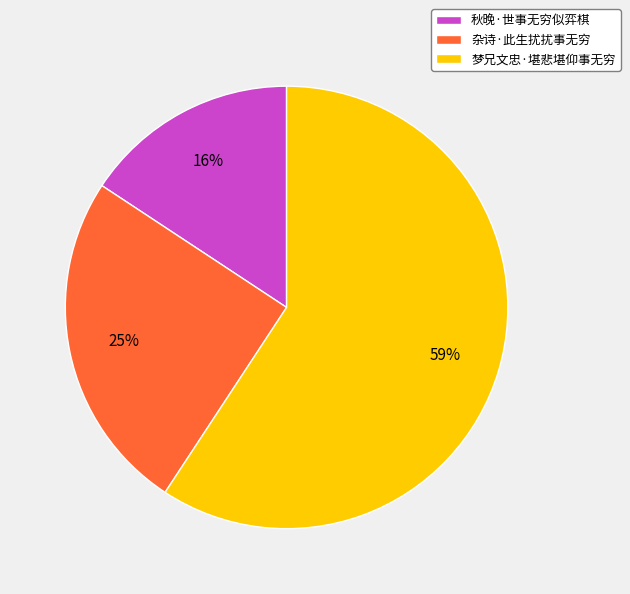

What is the ratio of the value at 杂诗·此生扰扰事无穷 to the value at 梦兄文忠·堪悲堪仰事无穷?

0.4